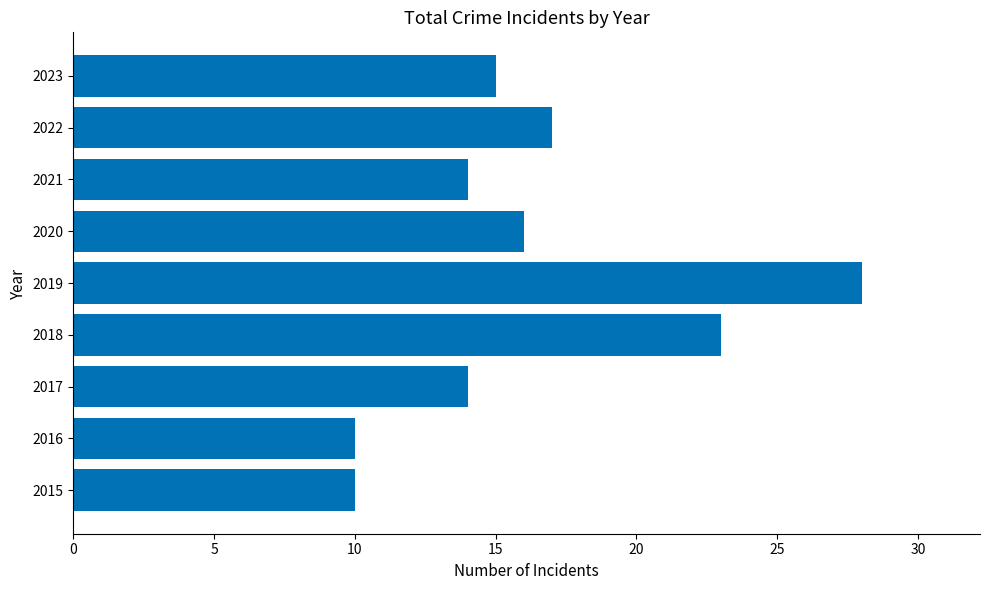

Does the chart contain any negative values?

No